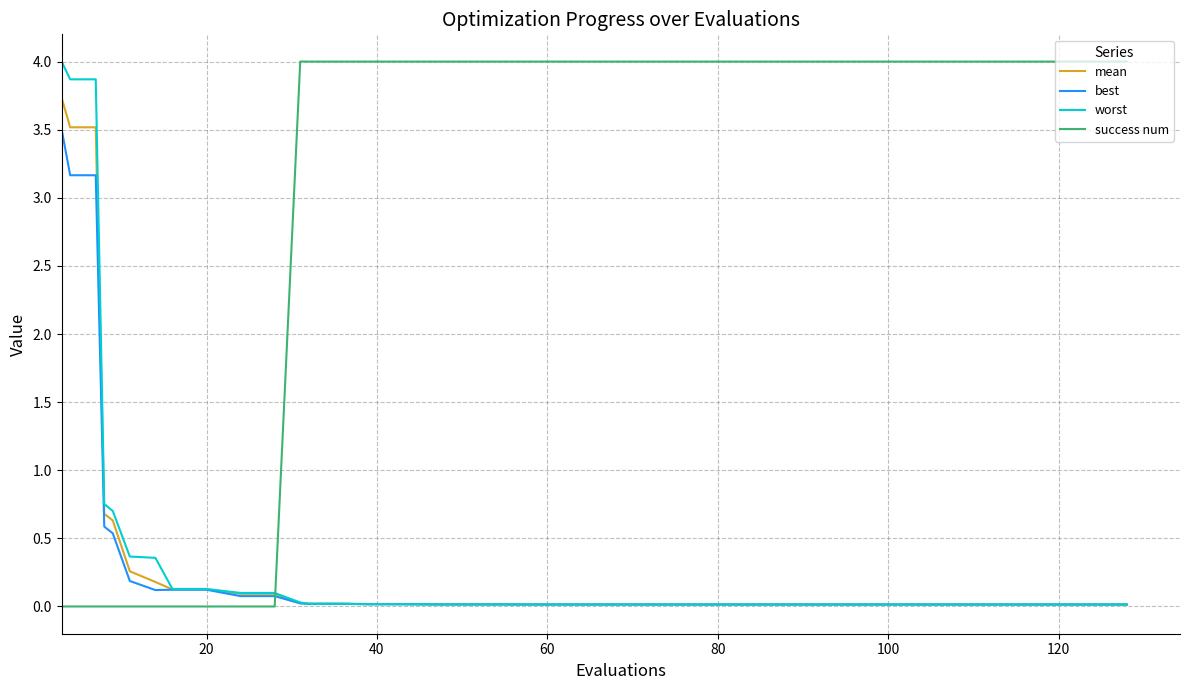

At how many categories does at least one series exceed 1?

32